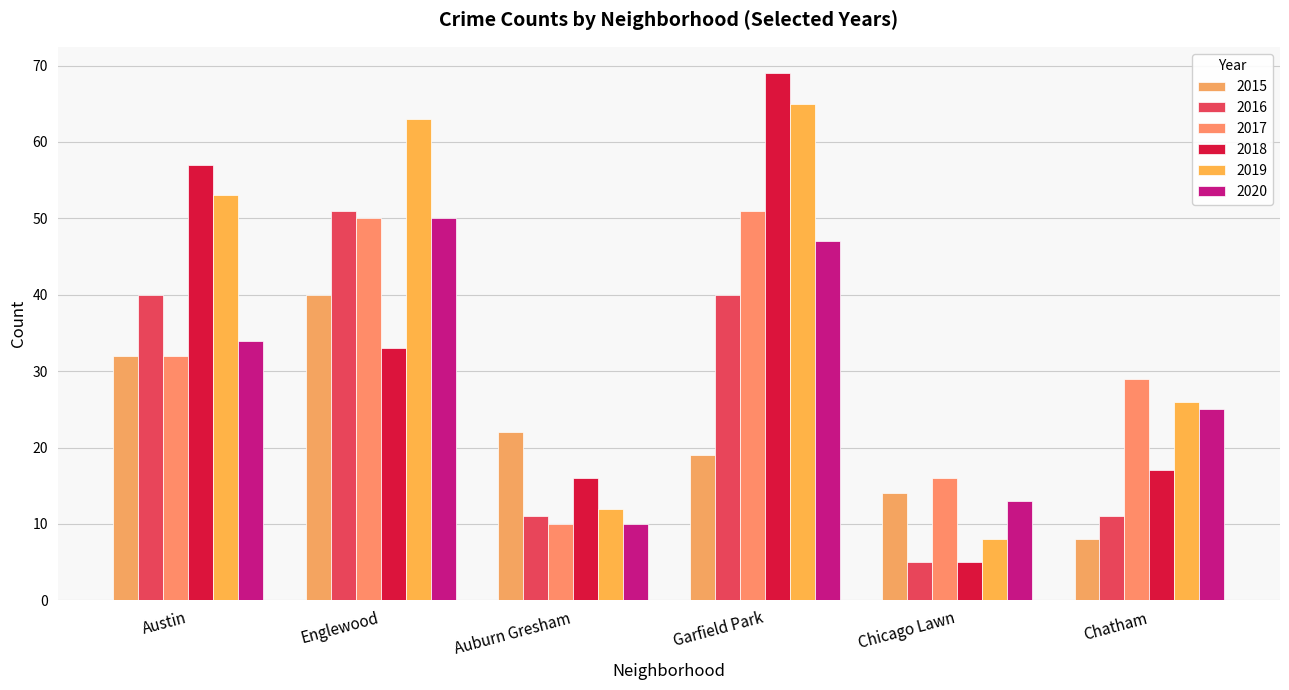

Reading right to left, extract all data points from this chart.

2015: Chatham=8	Chicago Lawn=14	Garfield Park=19	Auburn Gresham=22	Englewood=40	Austin=32
2016: Chatham=11	Chicago Lawn=5	Garfield Park=40	Auburn Gresham=11	Englewood=51	Austin=40
2017: Chatham=29	Chicago Lawn=16	Garfield Park=51	Auburn Gresham=10	Englewood=50	Austin=32
2018: Chatham=17	Chicago Lawn=5	Garfield Park=69	Auburn Gresham=16	Englewood=33	Austin=57
2019: Chatham=26	Chicago Lawn=8	Garfield Park=65	Auburn Gresham=12	Englewood=63	Austin=53
2020: Chatham=25	Chicago Lawn=13	Garfield Park=47	Auburn Gresham=10	Englewood=50	Austin=34